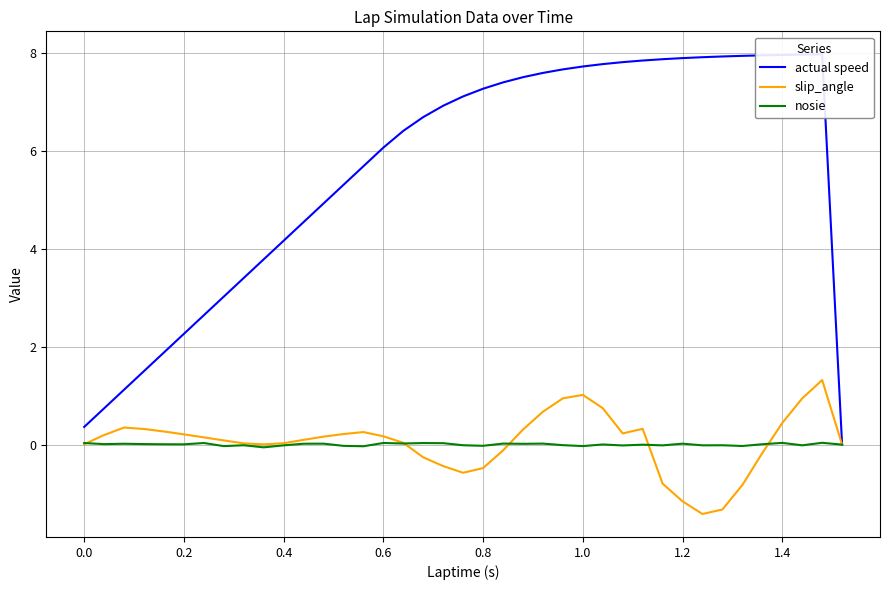

True or false: nosie has more than 2 points higher than both neighbors.

True